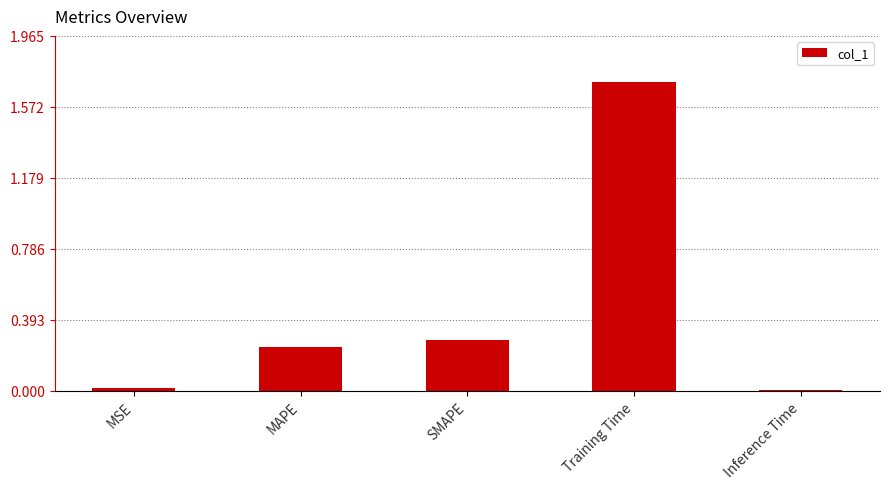

What is the maximum value shown in the chart?

1.7